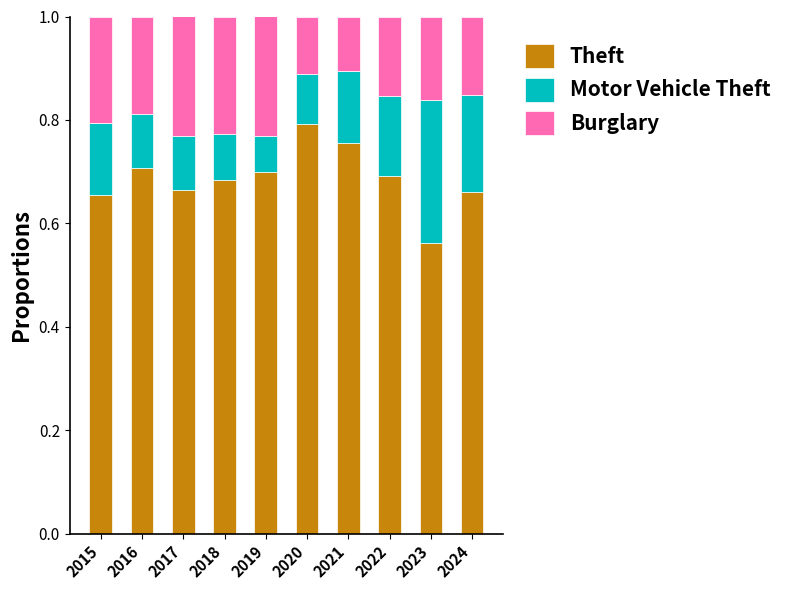

Is it true that Theft equals 1.1 at 2016?

False